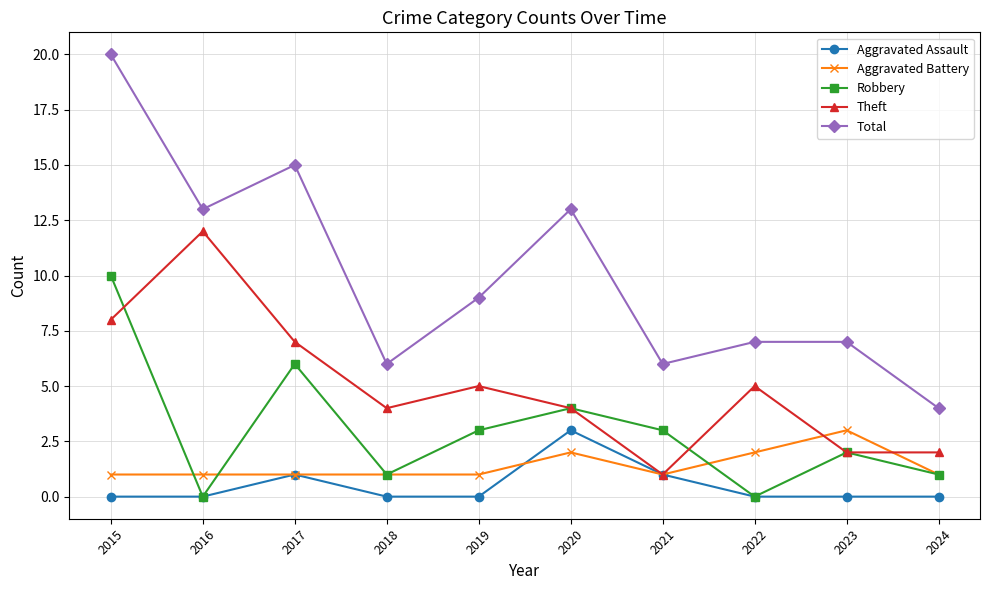

What is the average value of the Theft series?

5